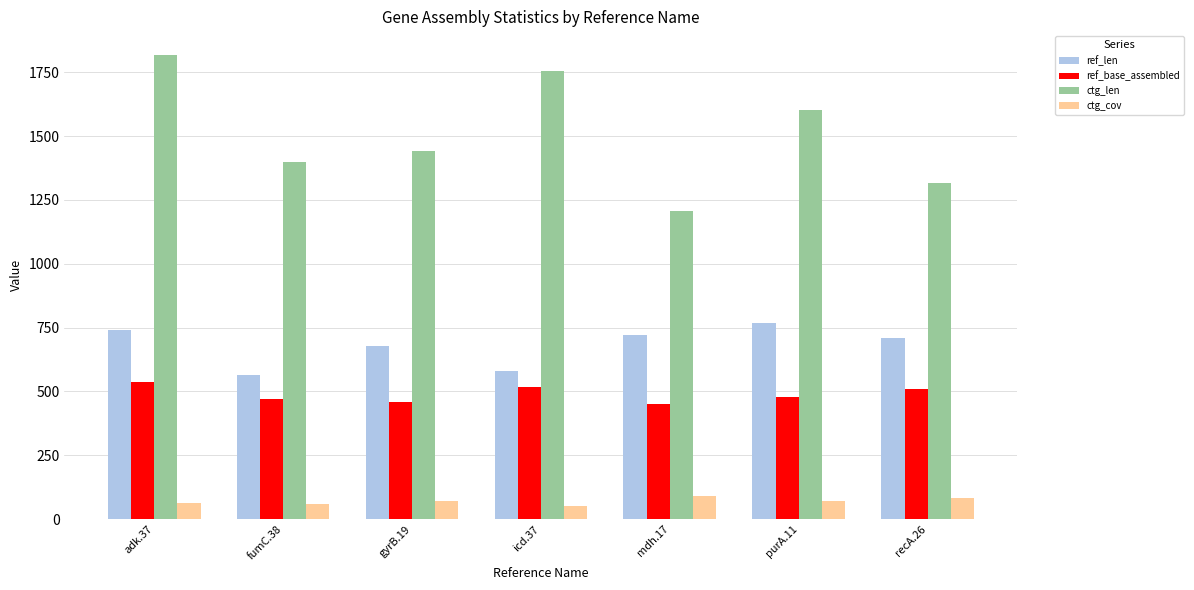

Rank the series at fumC.38 from lowest to highest value.

ctg_cov, ref_base_assembled, ref_len, ctg_len